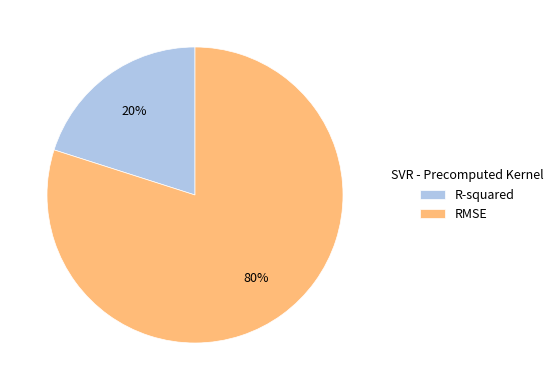

What percentage is the R-squared slice, to the nearest percent?

20%